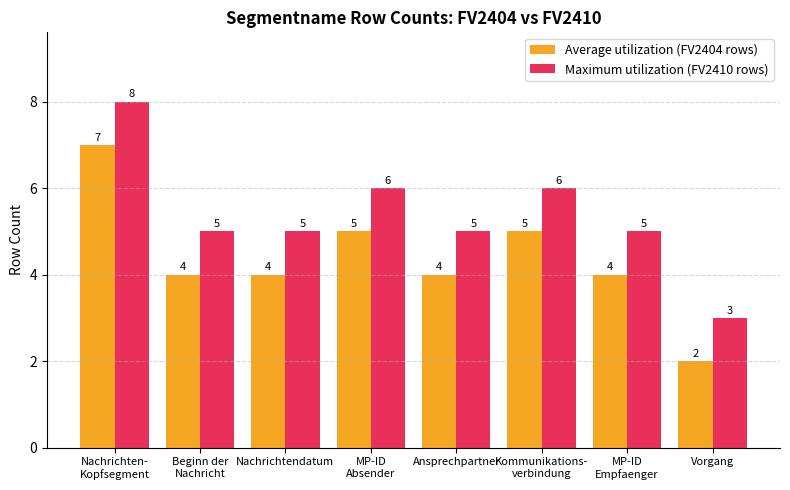

How many bars are there in each group?

2